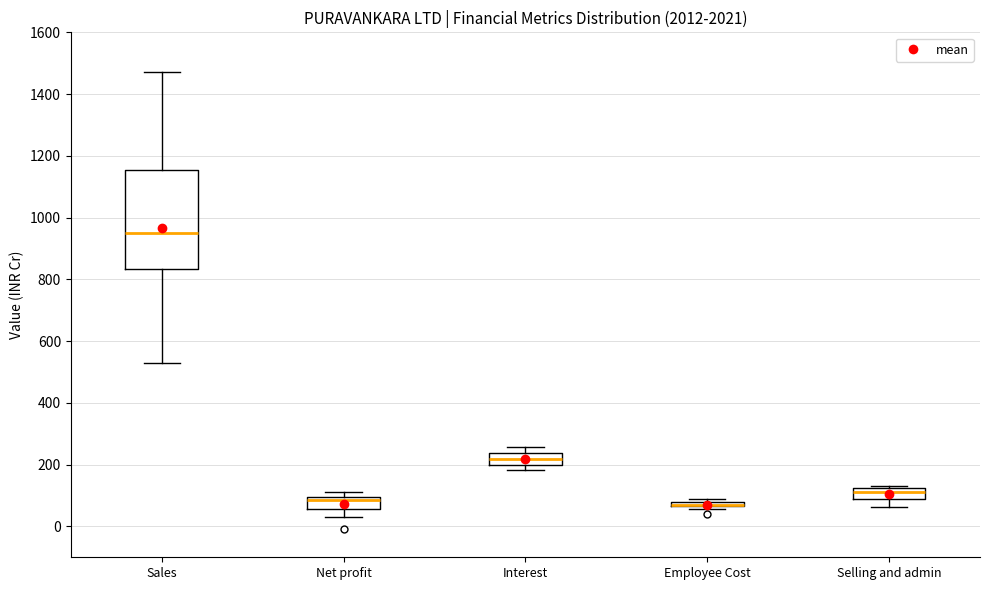

Which box is the tallest, from its lower edge to its upper edge?

Sales